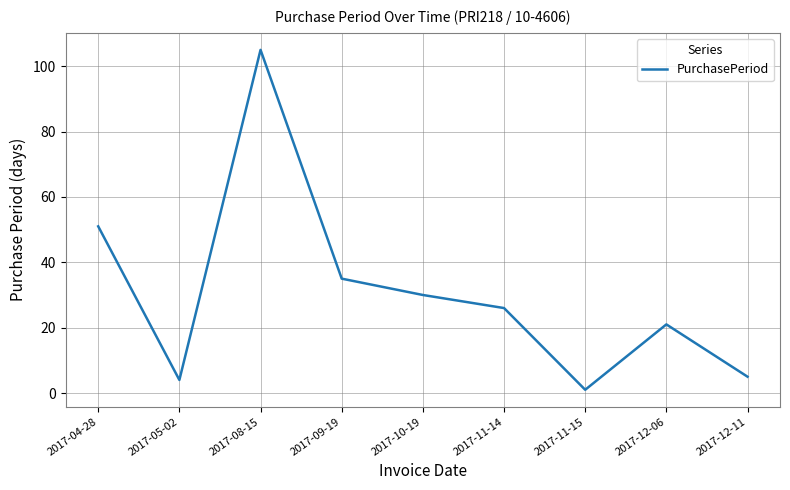

What is the difference between the values at 2017-11-15 and 2017-12-11?

4